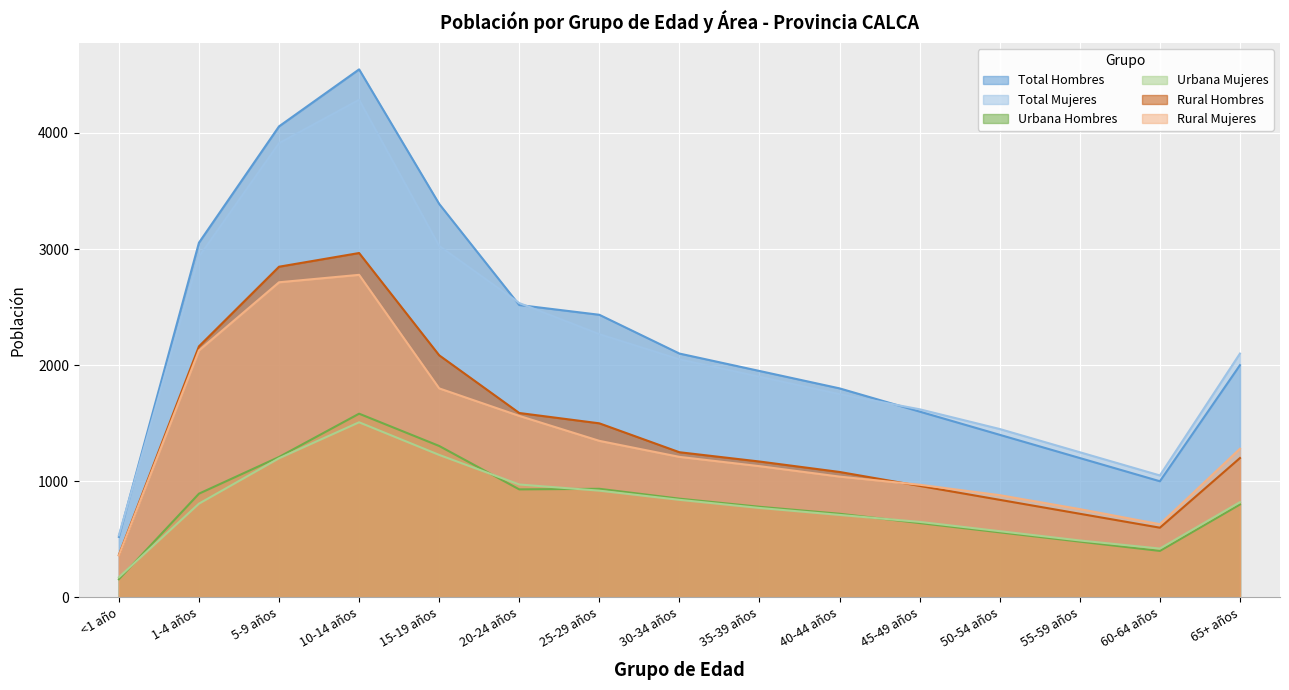

What position from the left is 40-44 años?

10